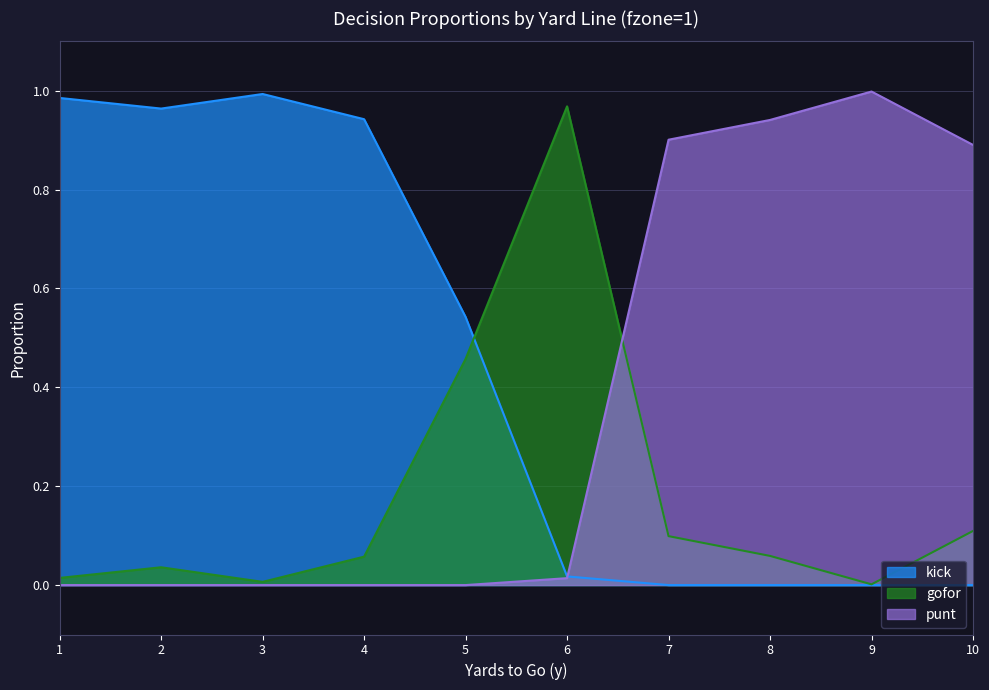

The kick series shows -0.3 at 9. True or false?

False